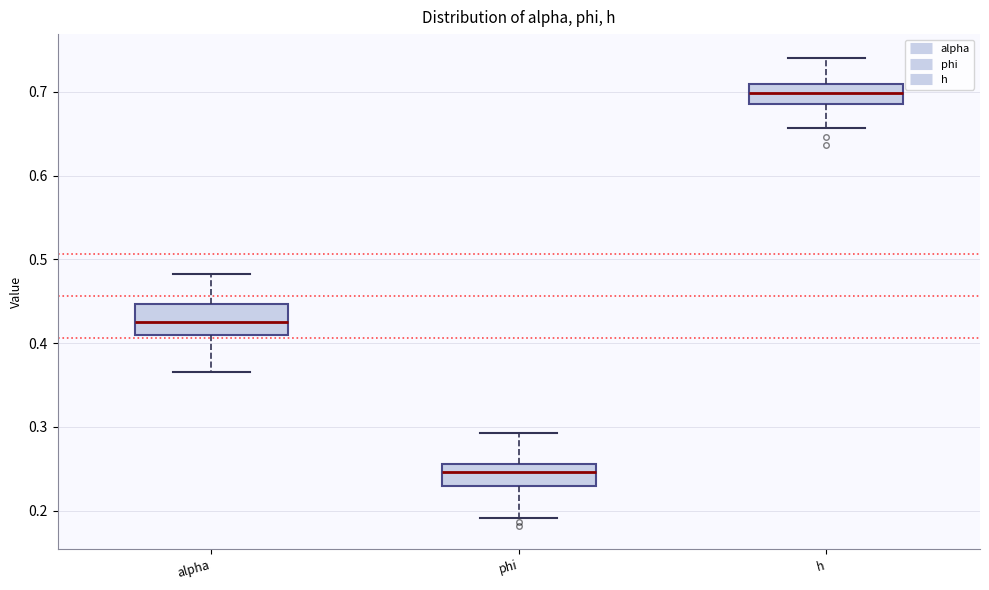

Reading left to right, transcribe this box plot: for each box, give where its median line is, the range the box spans, and where its two whiskers end, as read against the y-axis. The values are not printed on the chart, so give them approximately, as read against the axis.

alpha: median 0.43, box 0.41 to 0.45, whiskers 0.37 to 0.48
phi: median 0.25, box 0.23 to 0.26, whiskers 0.19 to 0.29
h: median 0.70, box 0.69 to 0.71, whiskers 0.66 to 0.74